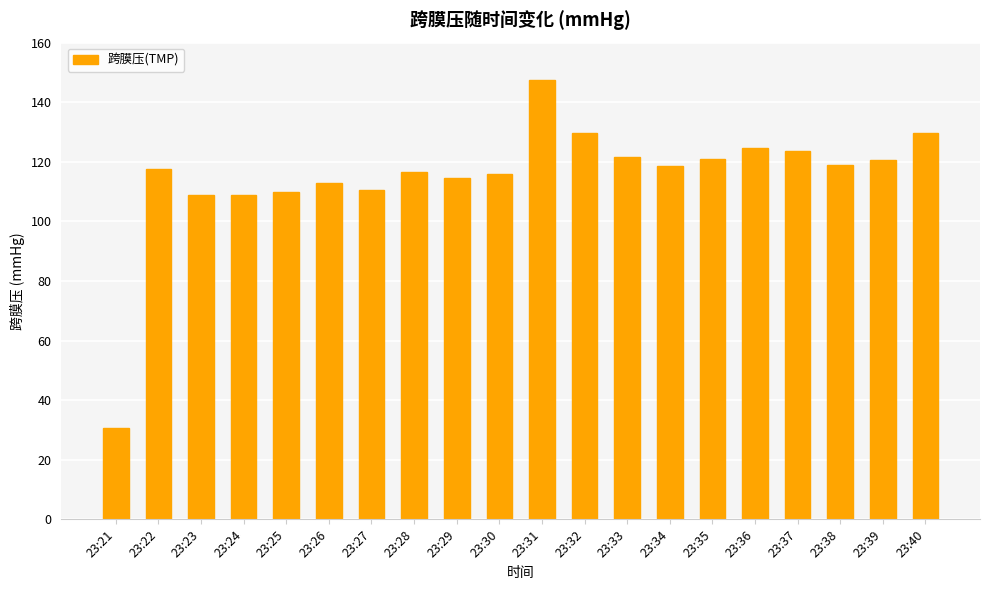

What is the value of the 18th bar from the left?

119.0